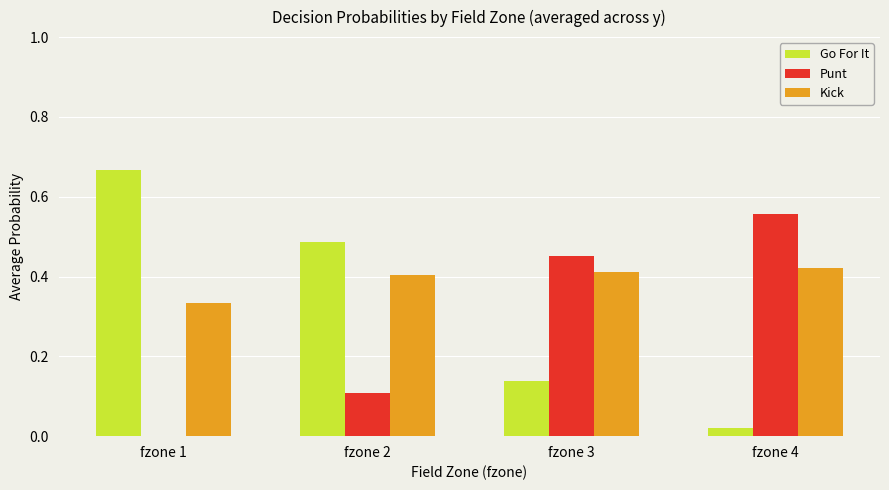

The value of Kick at fzone 4 is 0.4. True or false?

True